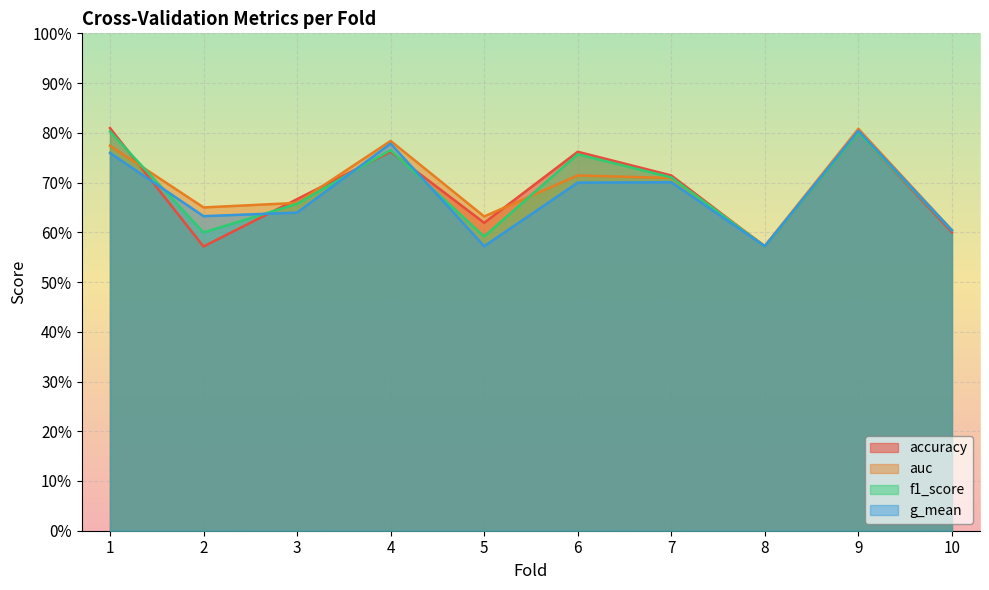

Does the chart display data point markers on the line(s)?

No